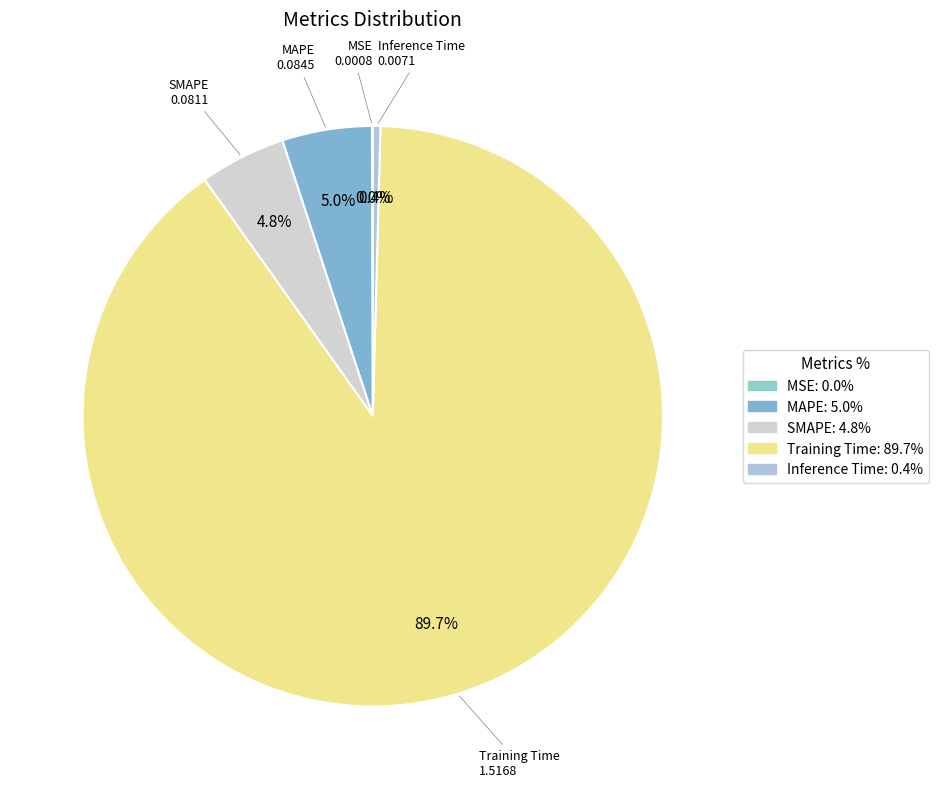

What percentage is NOT represented by SMAPE?

95.2%